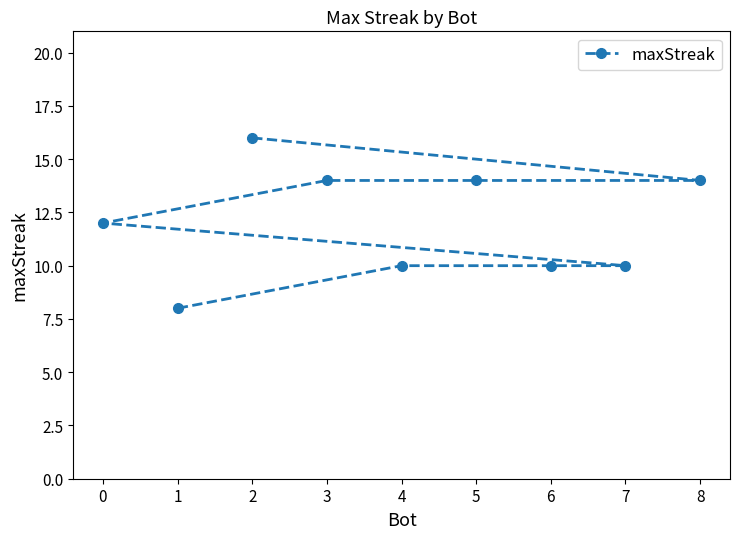

Count the number of categories in the chart.

9